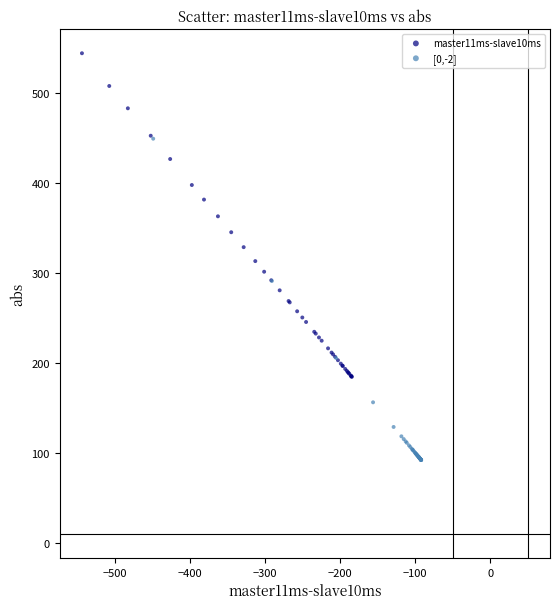

Which series contains the lowest Y value?

[0,-2]